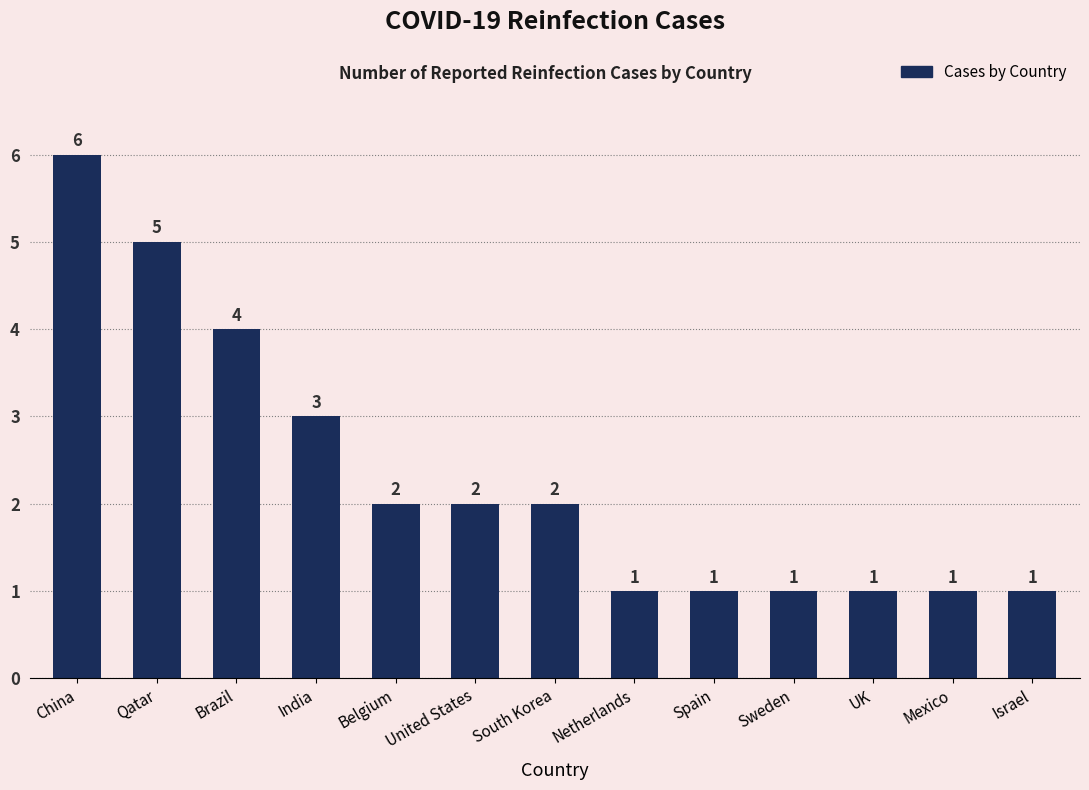

What is the label of the 10th bar from the right?

India